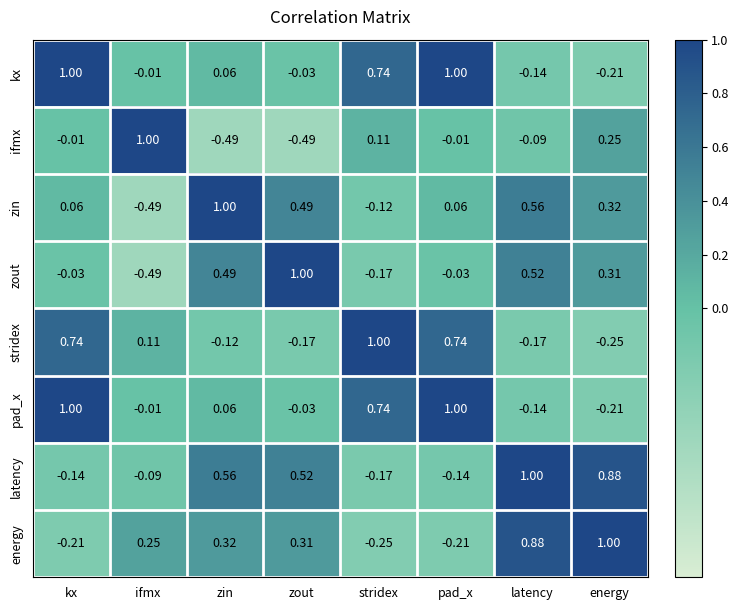

Which category has the highest value in the energy series?

energy